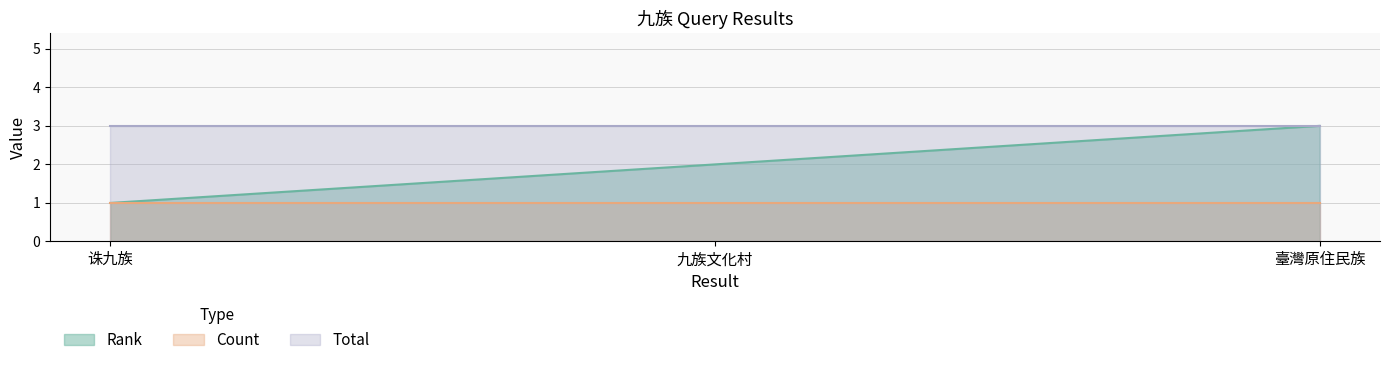

What is the label of the 1st point from the right?

臺灣原住民族